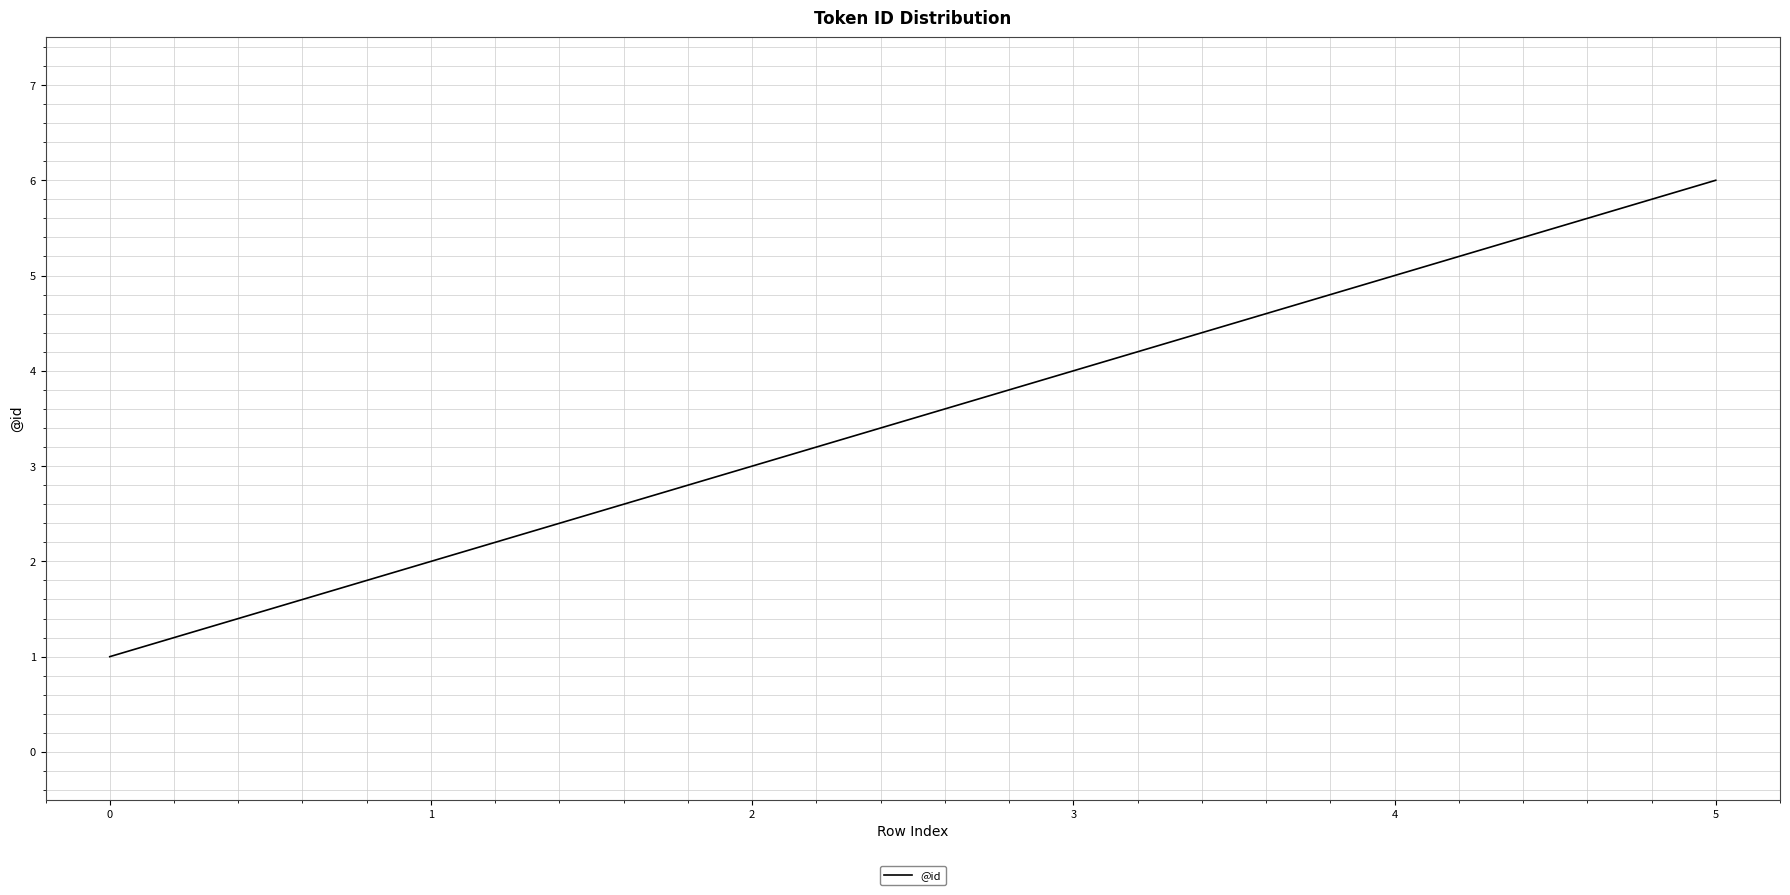

Reading right to left, transcribe all the data shown in this chart.

5=6	4=5	3=4	2=3	1=2	0=1